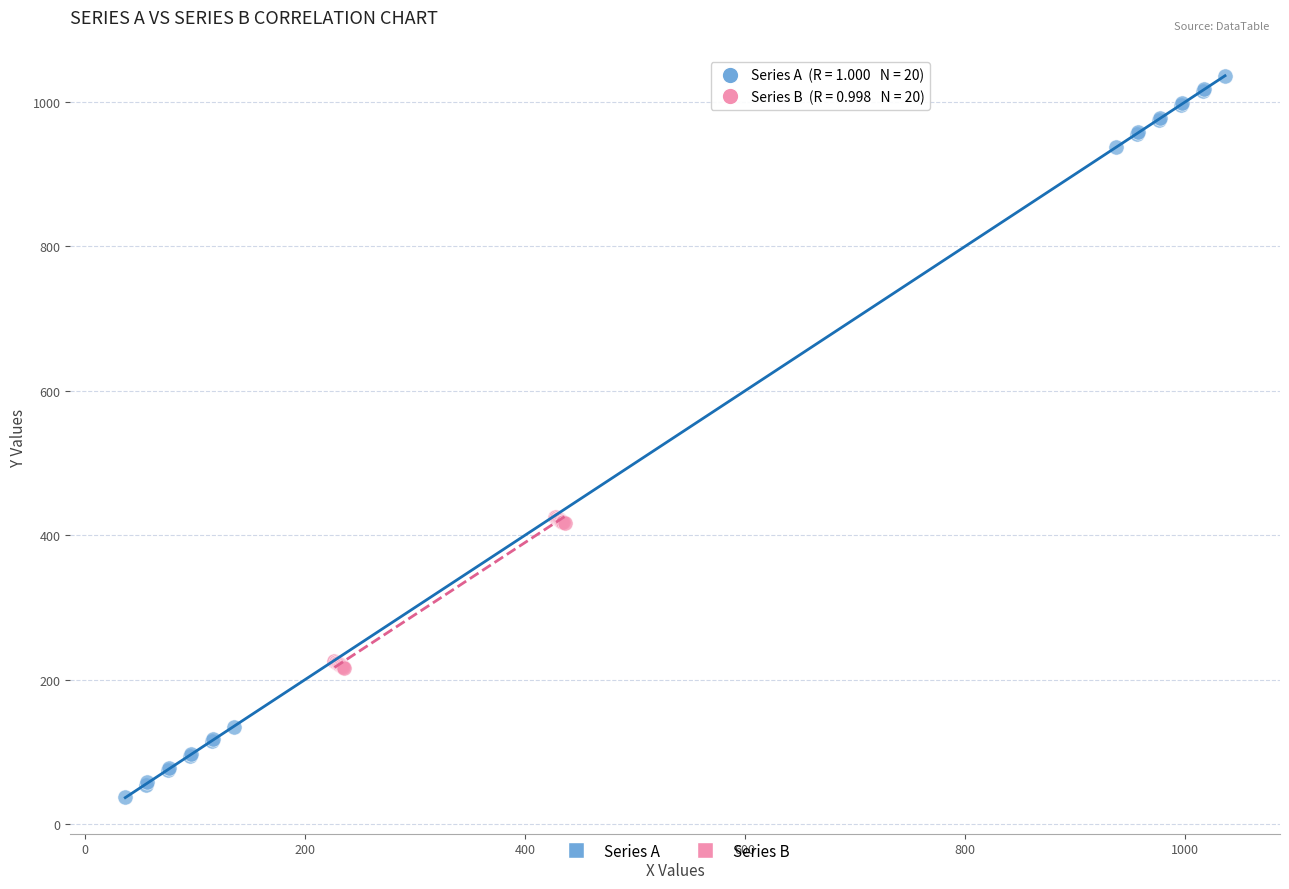

Which series contains the lowest Y value?

Series A